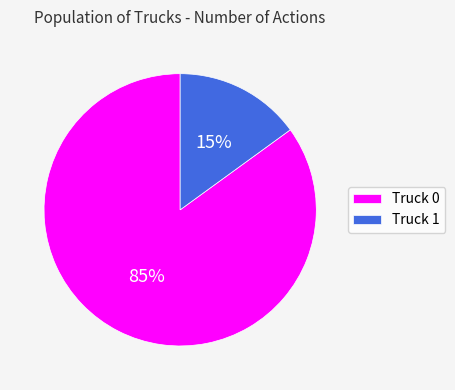

Count the number of slices in the pie.

2